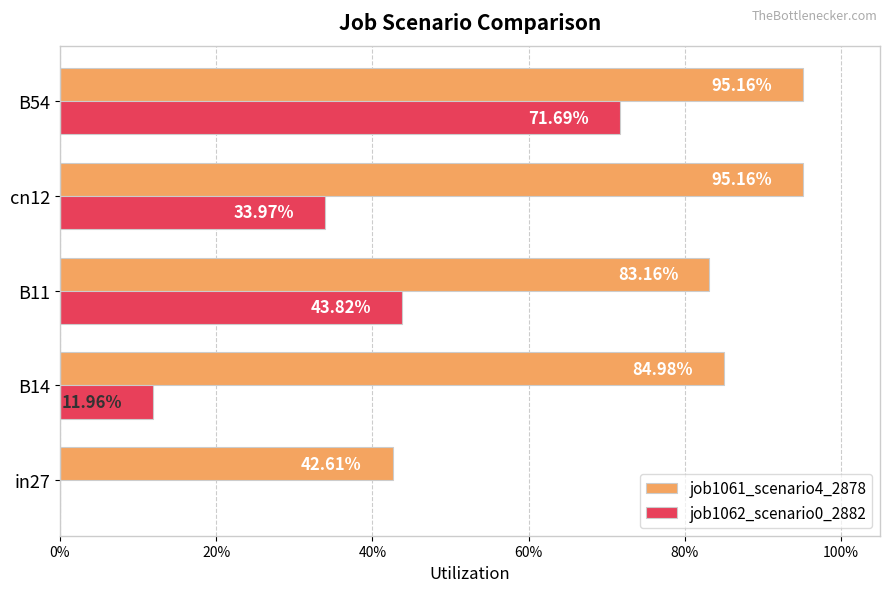

What are all the series names shown in the legend?

job1061_scenario4_2878, job1062_scenario0_2882